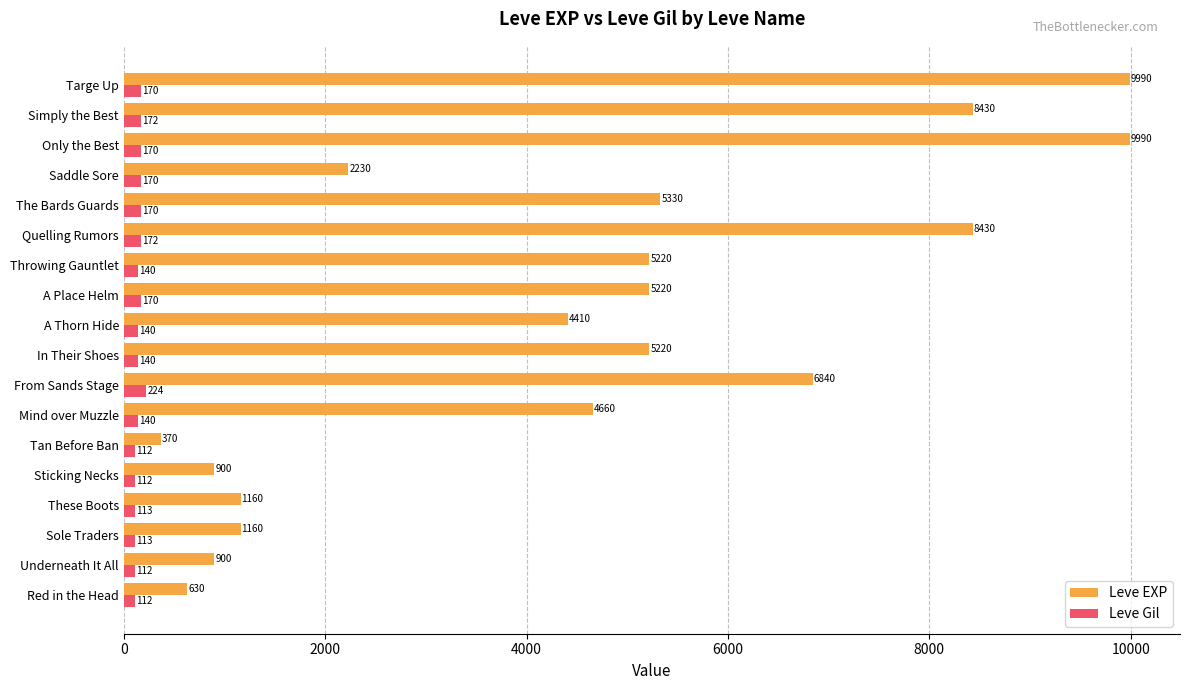

How many data points in Leve EXP are less than 5220?

9